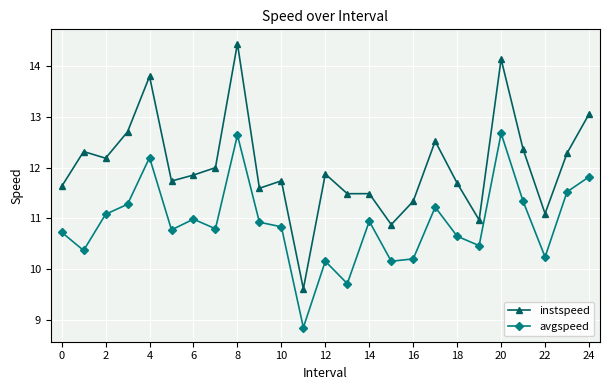

Rank the series by their maximum value, from lowest to highest.

avgspeed, instspeed